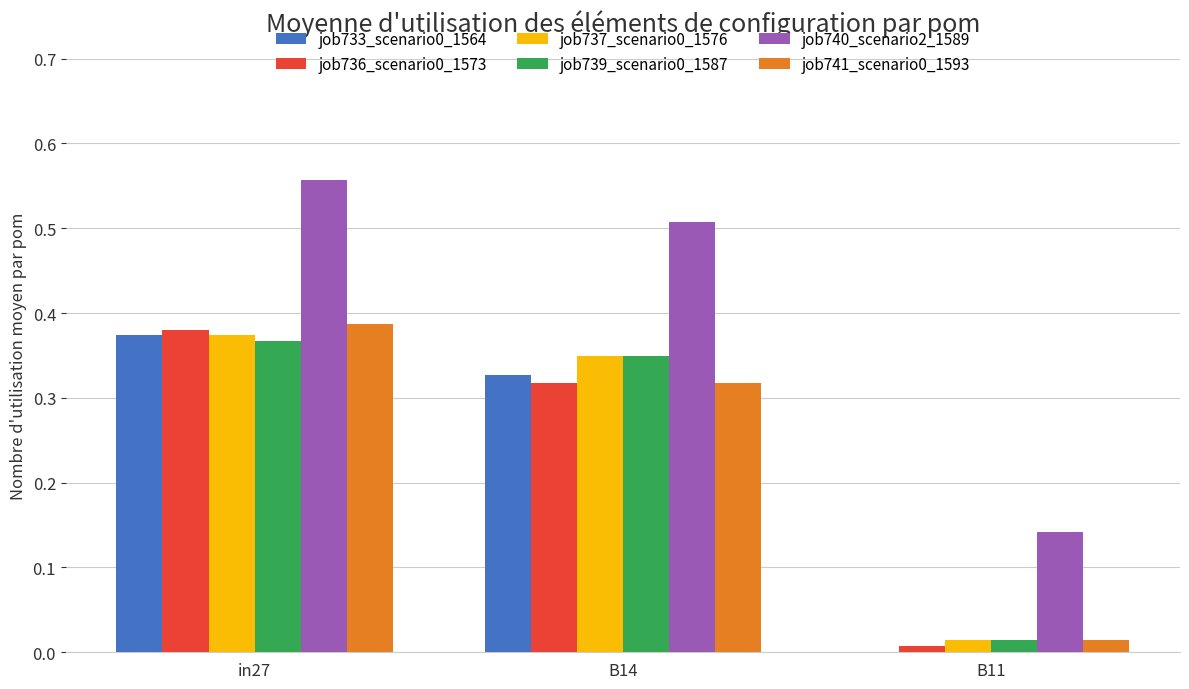

At which label does job736_scenario0_1573 reach its peak?

in27